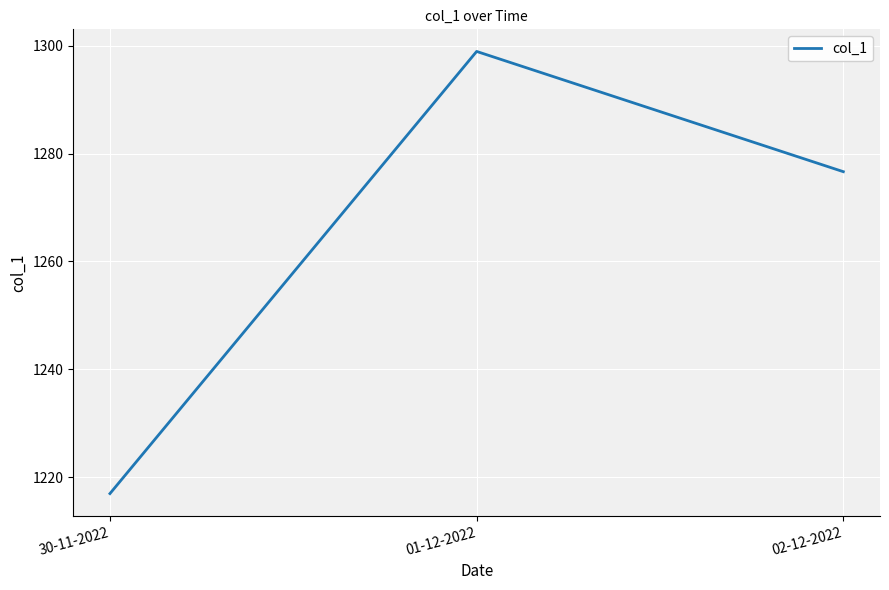

Where is the data nearest to the value 1257?

02-12-2022